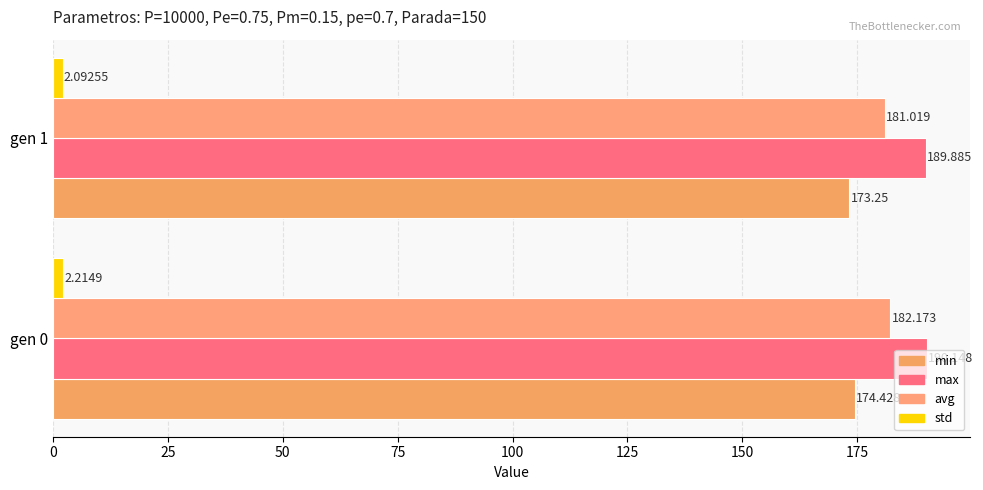

How many values in the max series exceed 190?

1